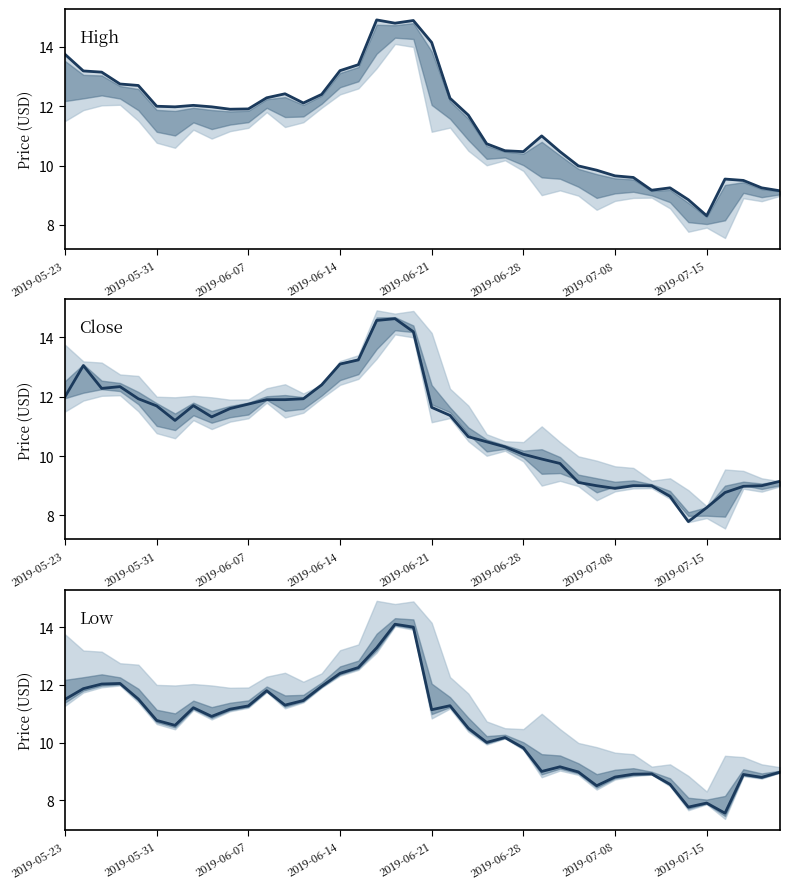

Rank the series by their maximum value, from highest to lowest.

High, Close, Low